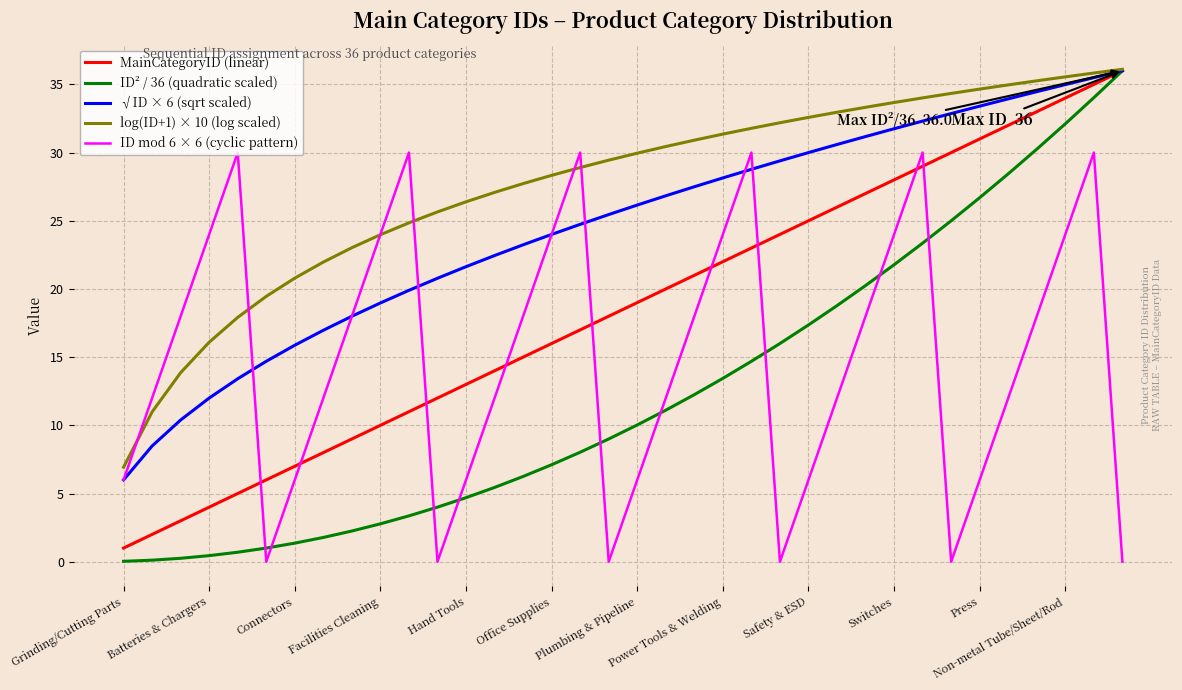

Rank the series by their average value, from highest to lowest.

log(ID+1) × 10 (log scaled), √ID × 6 (sqrt scaled), MainCategoryID (linear), ID mod 6 × 6 (cyclic pattern), ID² / 36 (quadratic scaled)